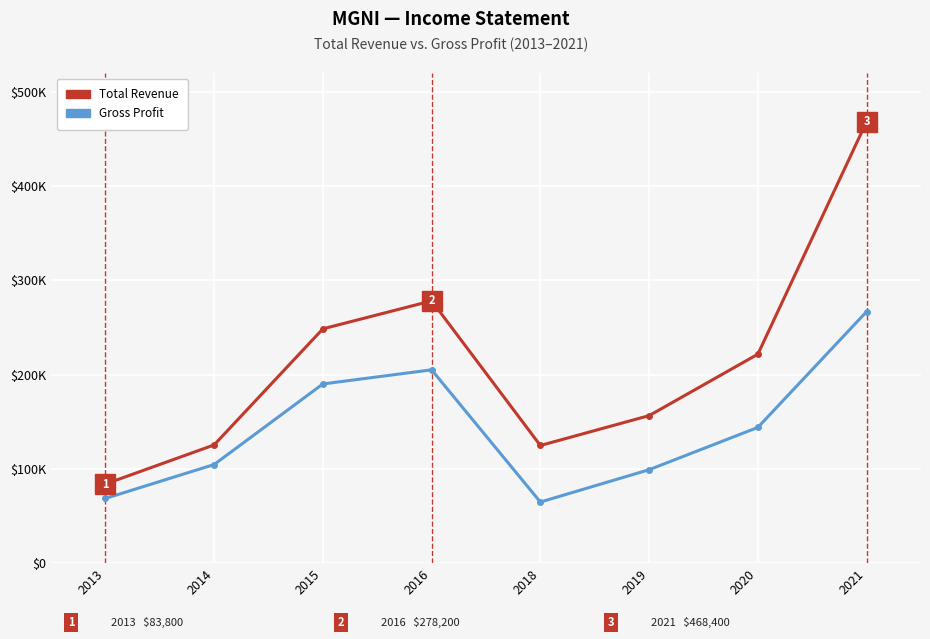

List the series in order of their peak value, lowest first.

Gross Profit, Total Revenue